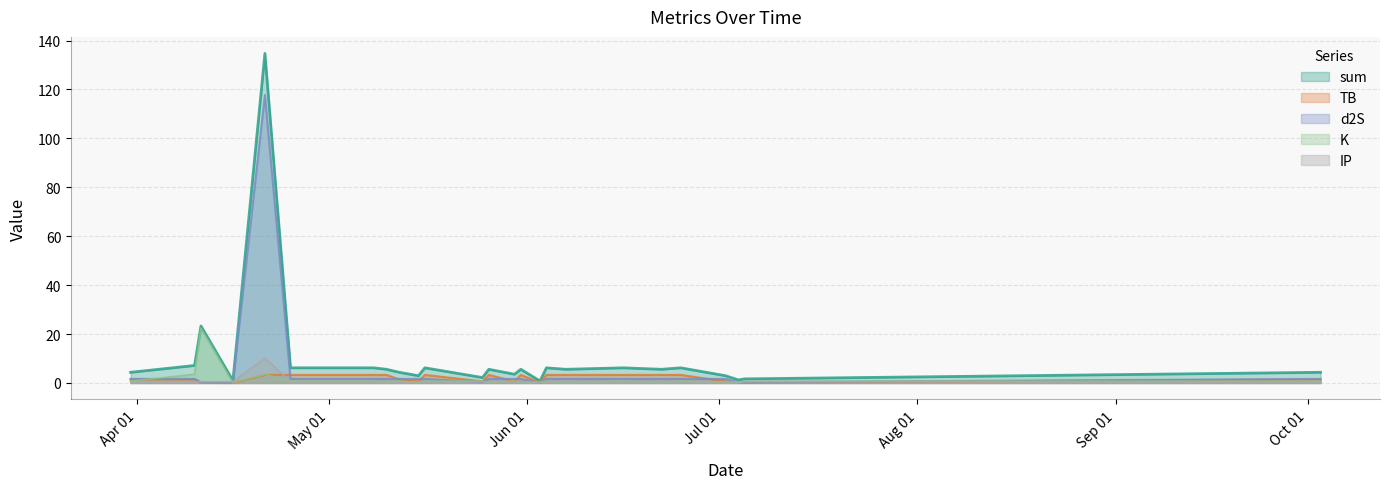

What is the label of the 7th point from the right?

2022-06-16